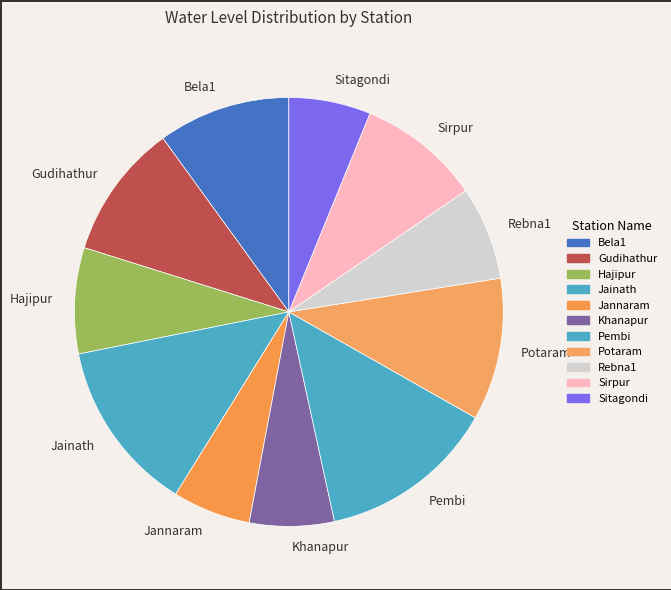

Which has a higher value, Potaram or Jainath?

Jainath